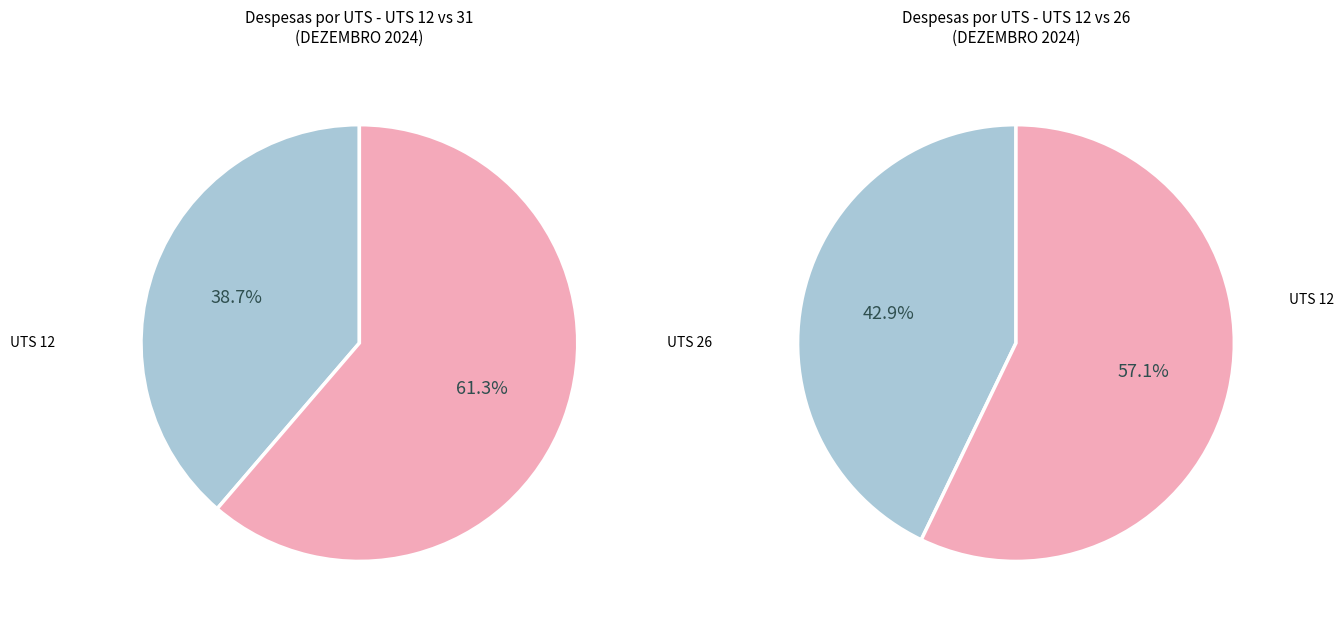

Does 26 represent more than half of the total?

No